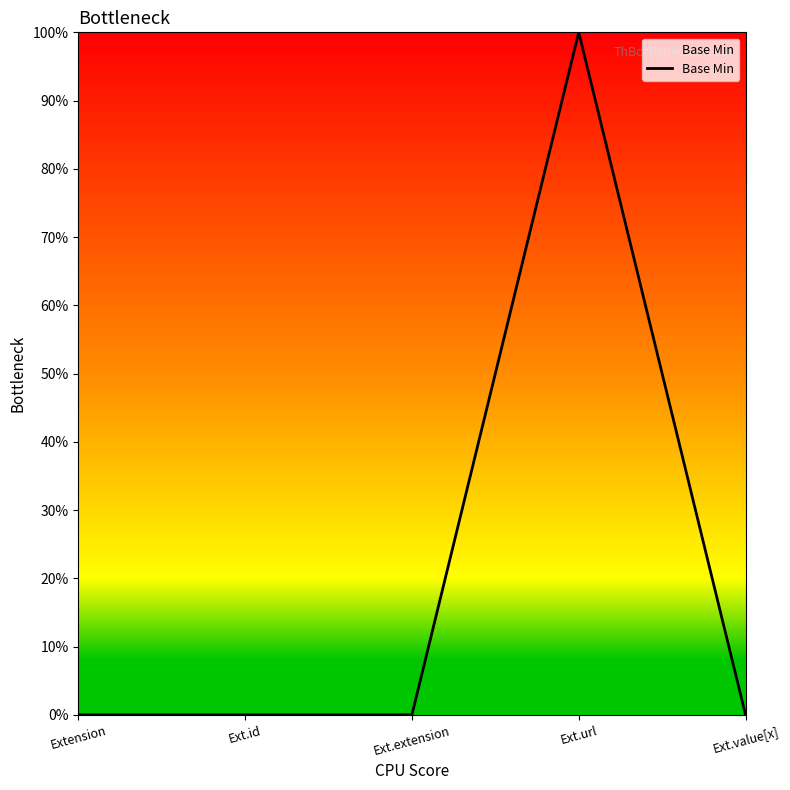

Is it true that the value at Ext.url is 1?

True